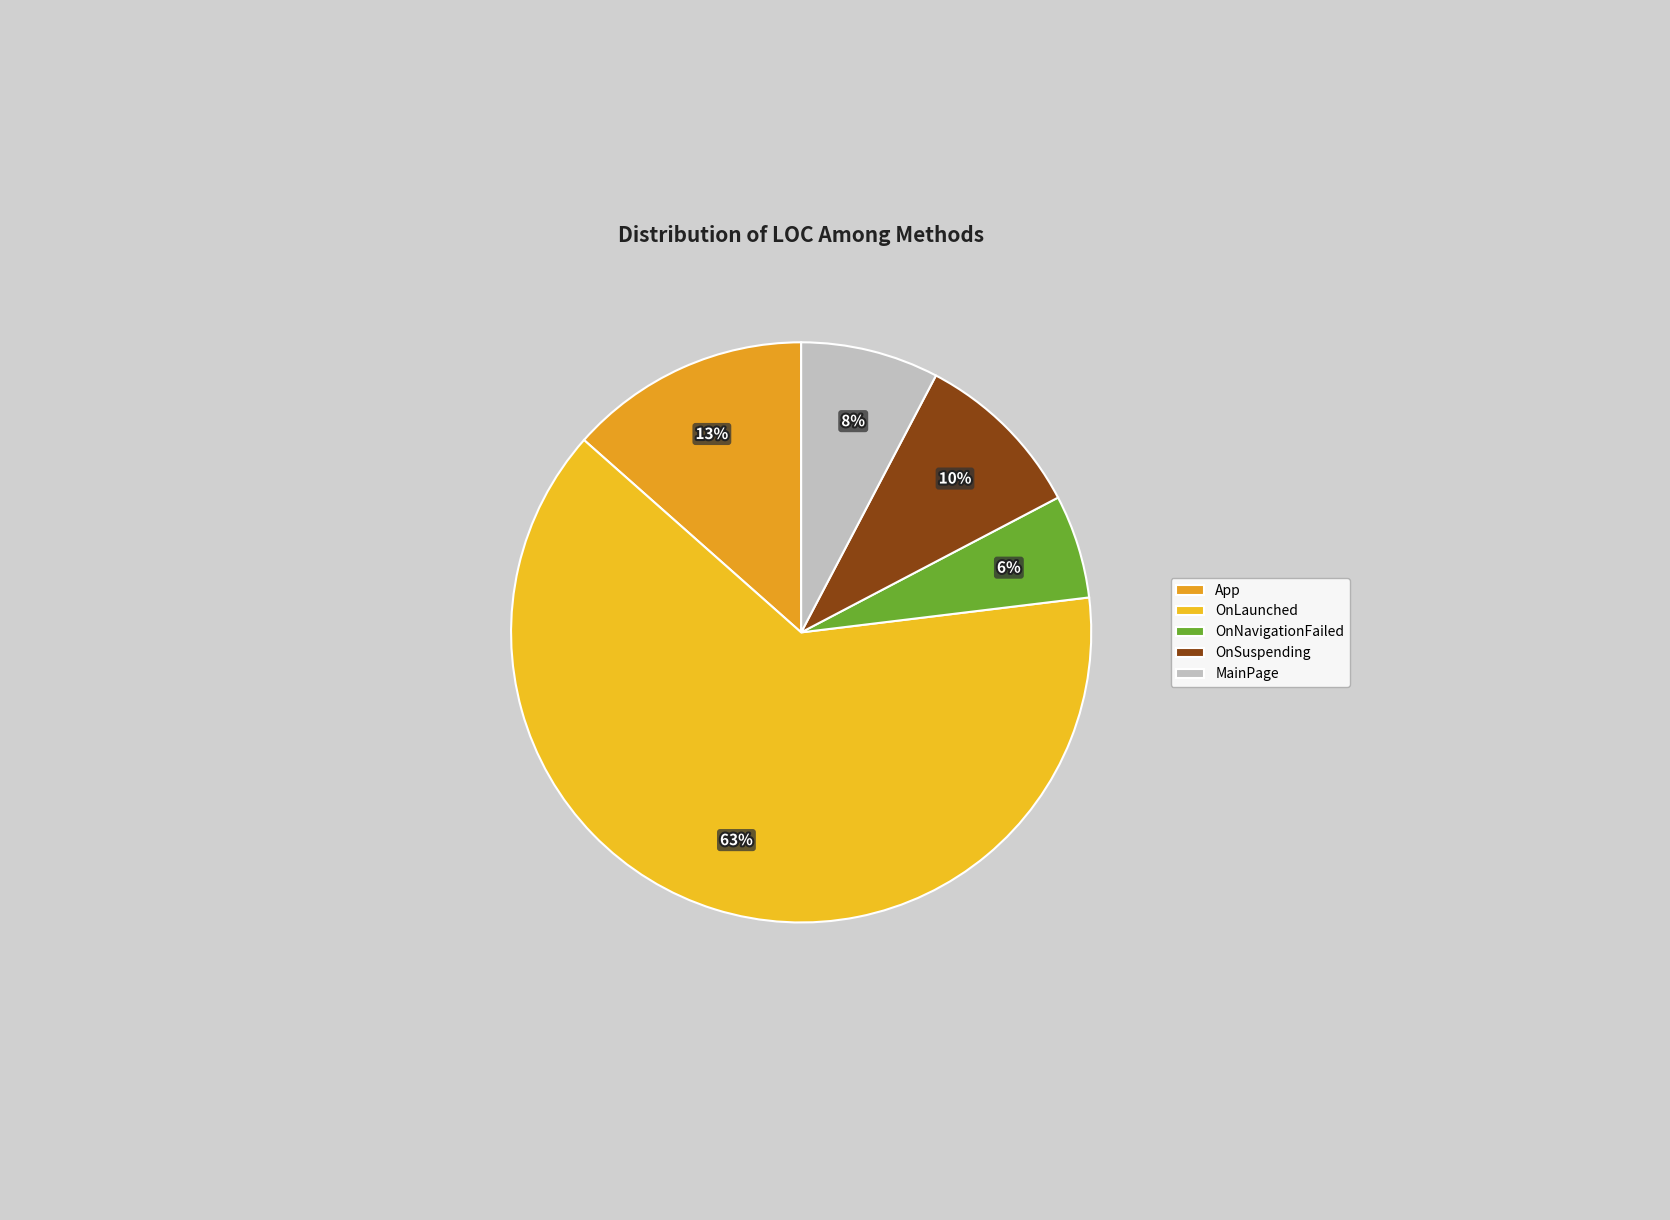

To the nearest percent, what is the average slice percentage?

20%